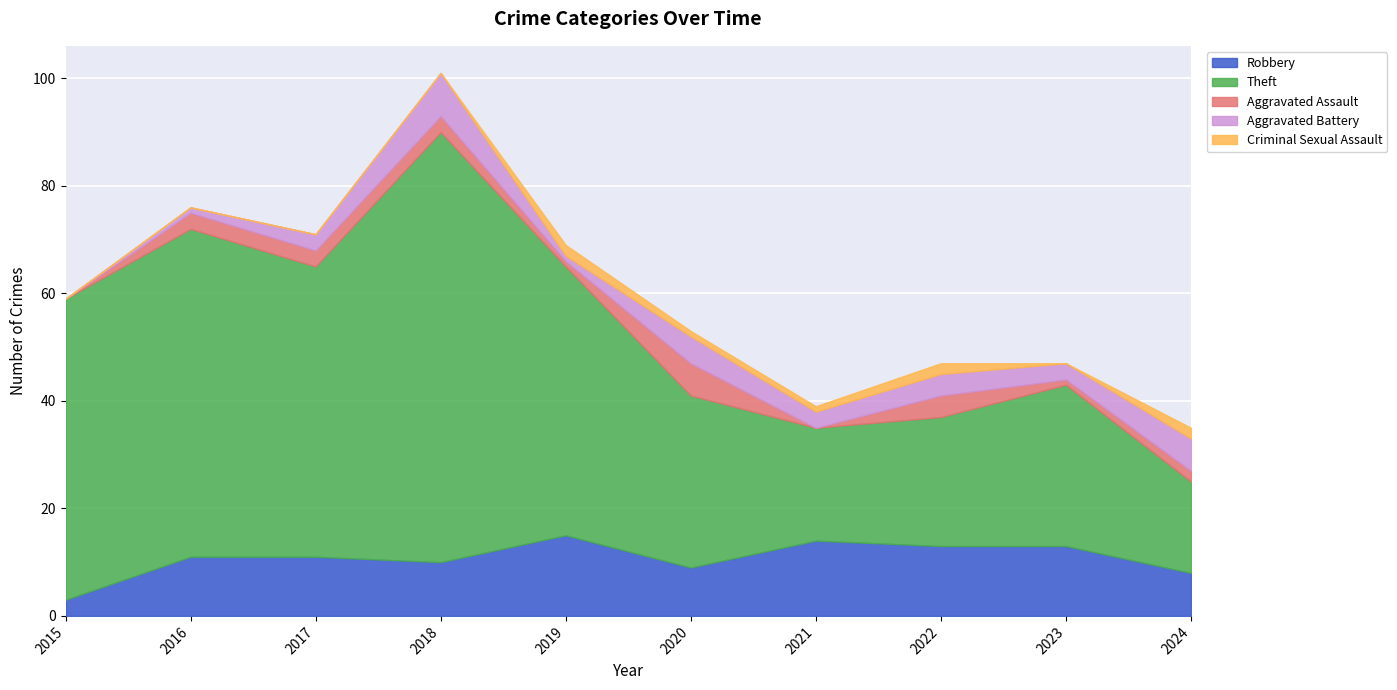

List the labels in order of Theft value, smallest first.

2024, 2021, 2022, 2023, 2020, 2019, 2017, 2015, 2016, 2018